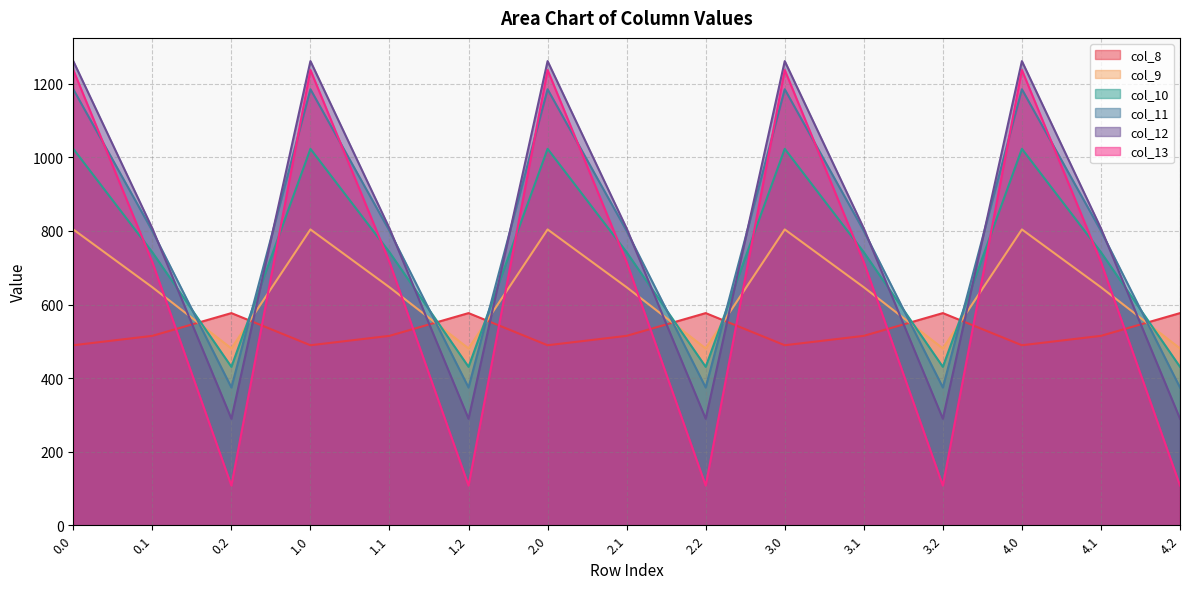

Is the value of col_9 at 3.1 greater than the value of col_13 at 1.0?

No